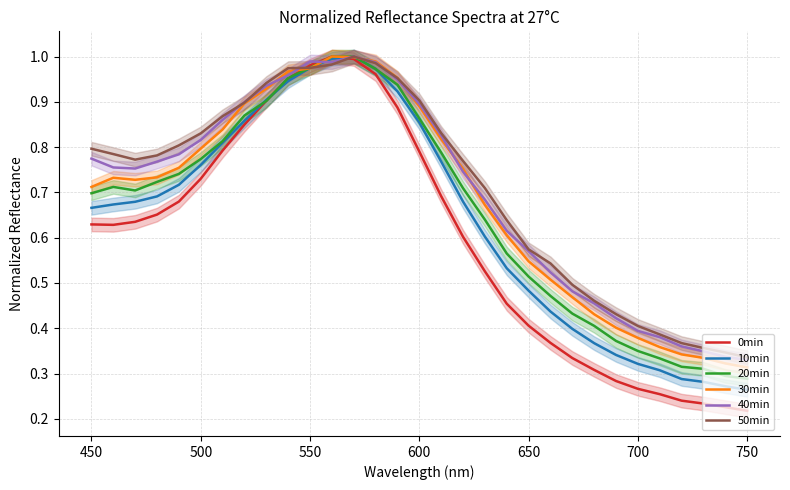

Is it true that 40min equals 0.2 at 500?

False